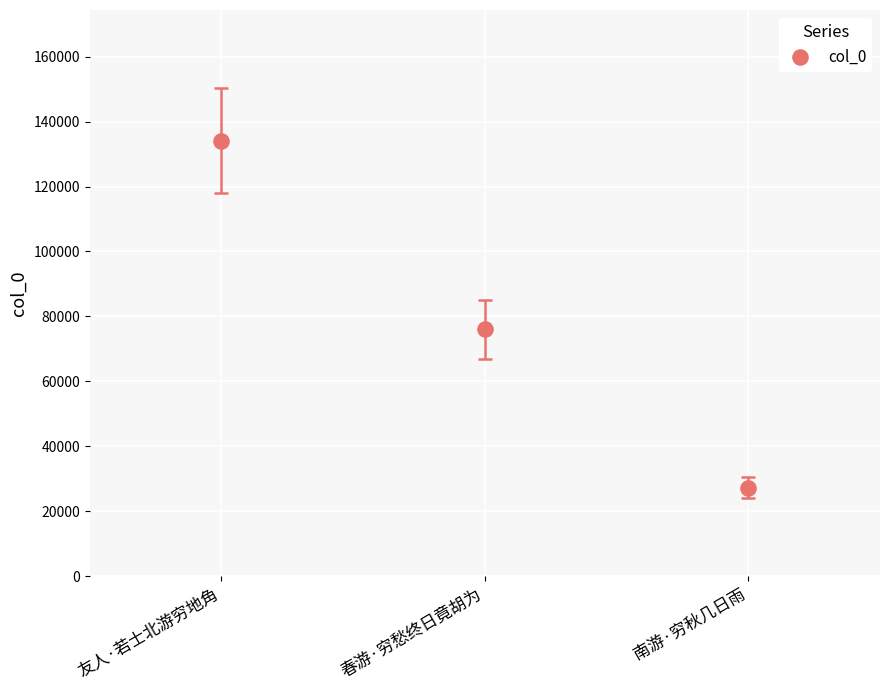

What is the range of Y values (max minus min)?

106907